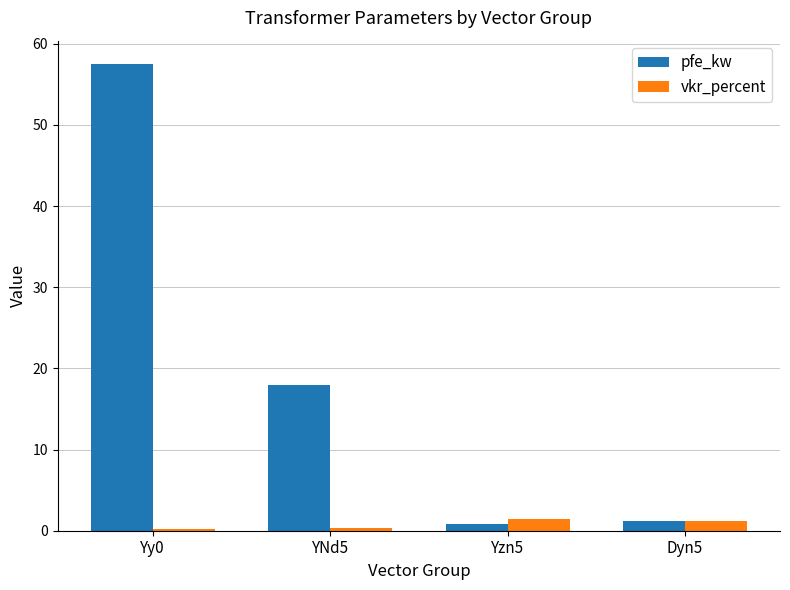

Which series has the largest total across all categories?

pfe_kw